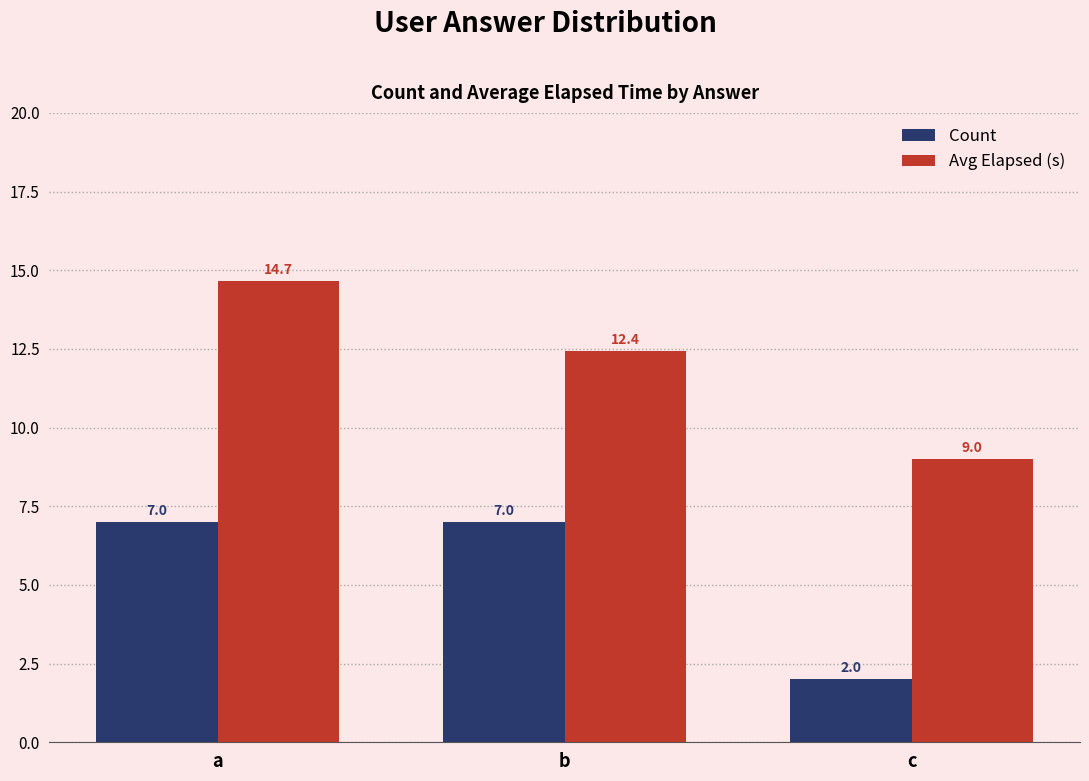

How many data points in Avg Elapsed (s) are above 12?

2